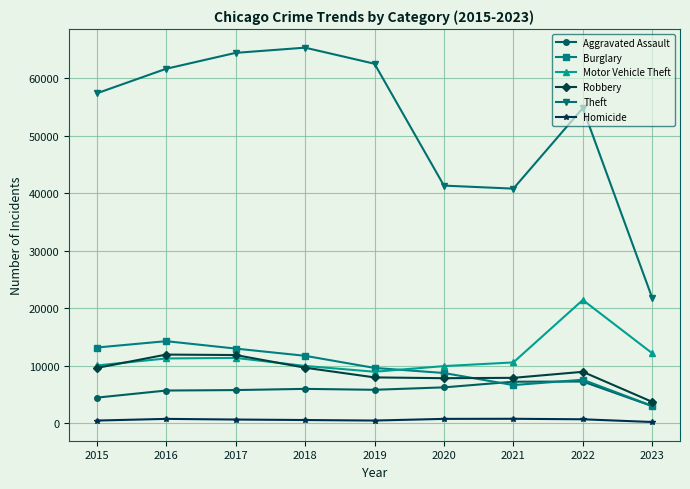

Count the number of data series in this chart.

6